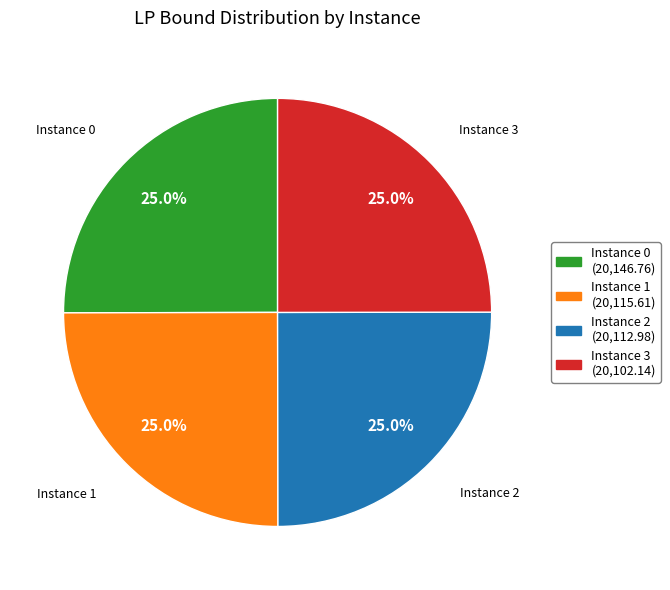

What percentage is NOT represented by Instance 1?

75.0%